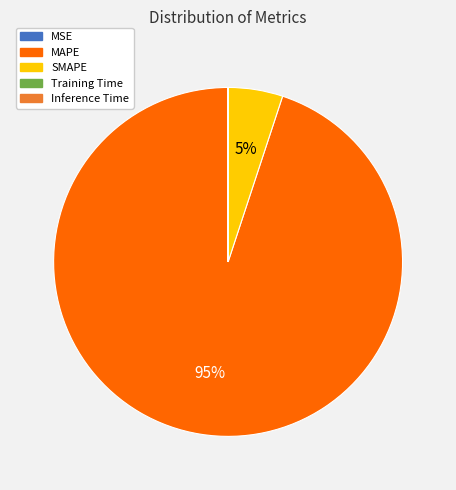

True or false: MAPE accounts for 95% of the total.

True